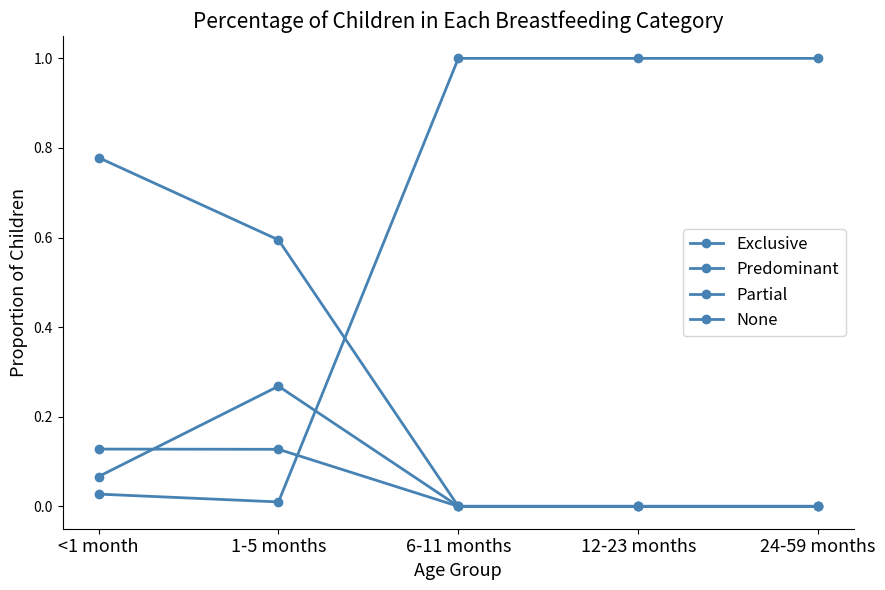

The value of Predominant at 1-5 months is 0.1. True or false?

True